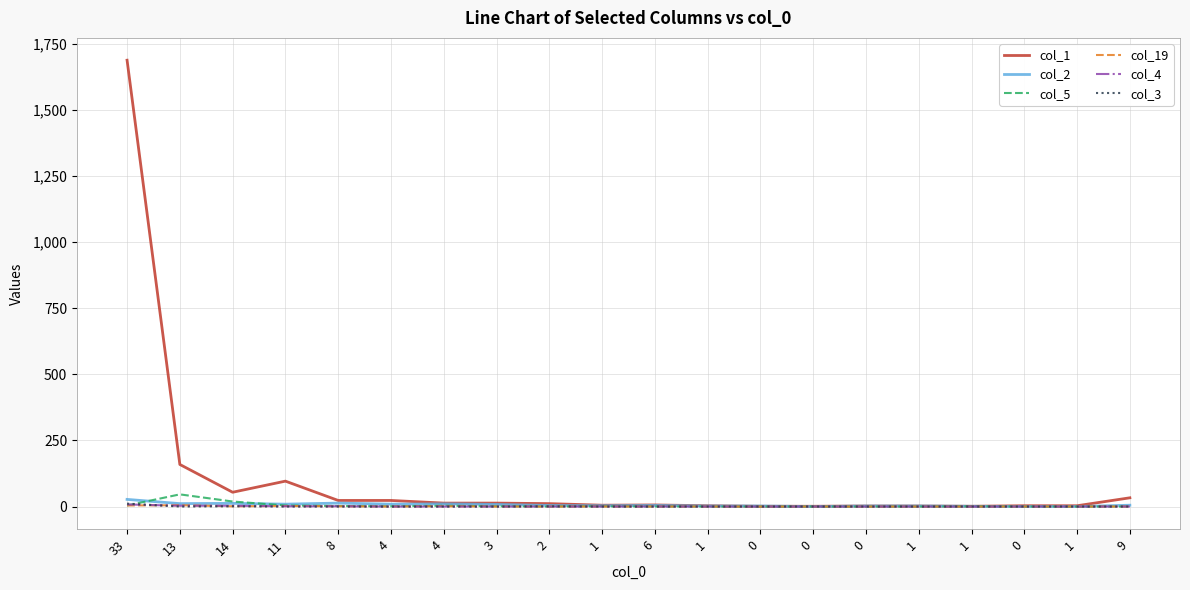

What are all the series names shown in the legend?

col_1, col_2, col_5, col_19, col_4, col_3